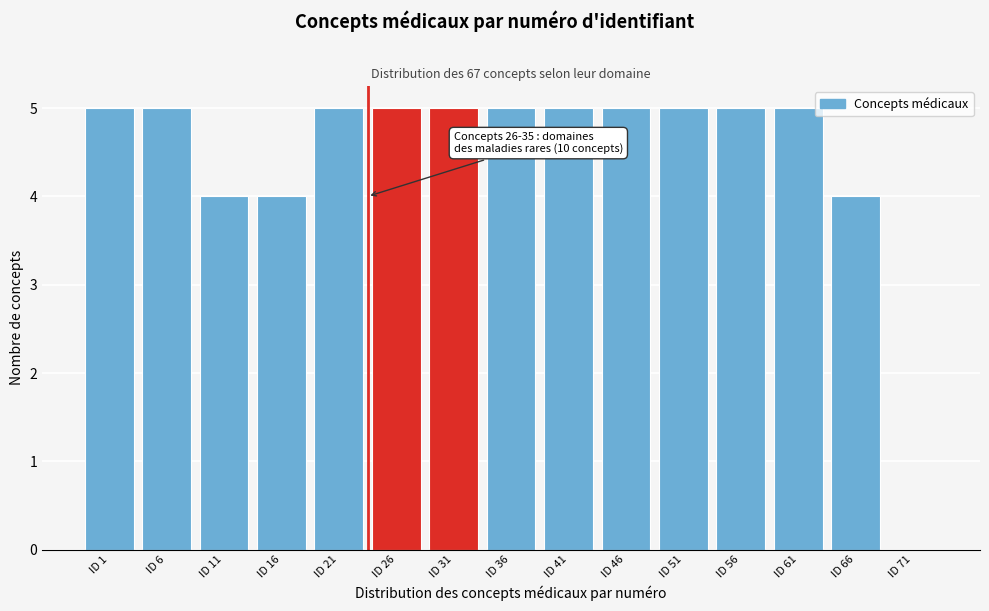

Reading left to right, extract all data points from this chart.

ID 1=5	ID 6=5	ID 11=4	ID 16=4	ID 21=5	ID 26=5	ID 31=5	ID 36=5	ID 41=5	ID 46=5	ID 51=5	ID 56=5	ID 61=5	ID 66=4	ID 71=0